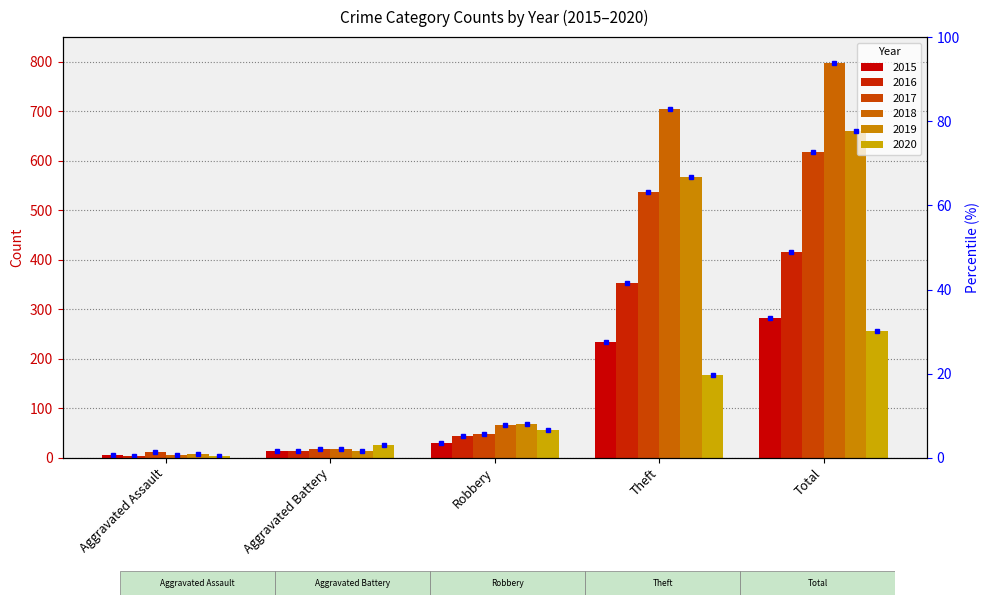

Where does the 2017 series first go above 49?

Theft